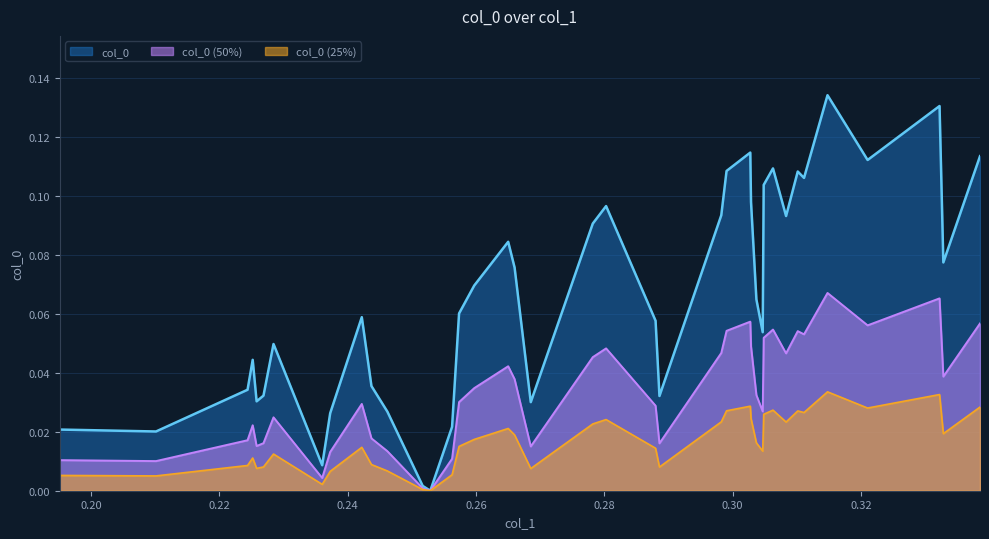

Does the chart have visible grid lines?

Yes